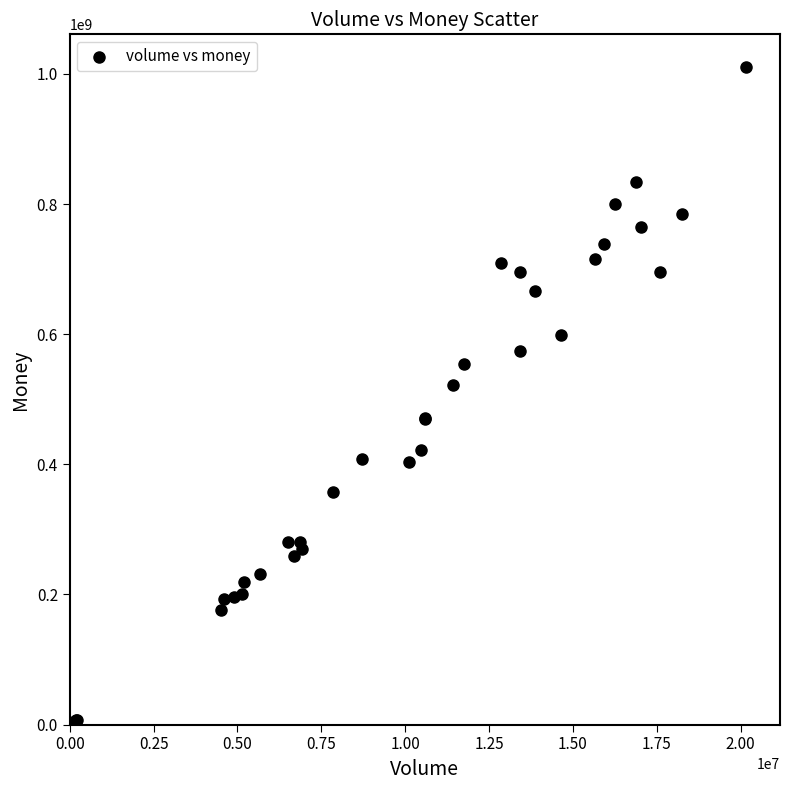

What Y value in the scatter plot is closest to 505246479?

521689482.2